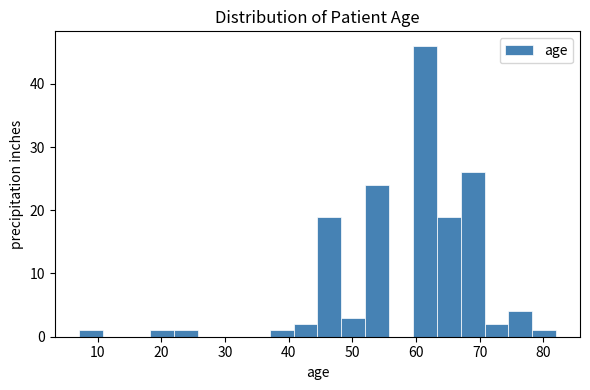

Read against the x-axis, roughly where is the centre of the tallest bar?

61